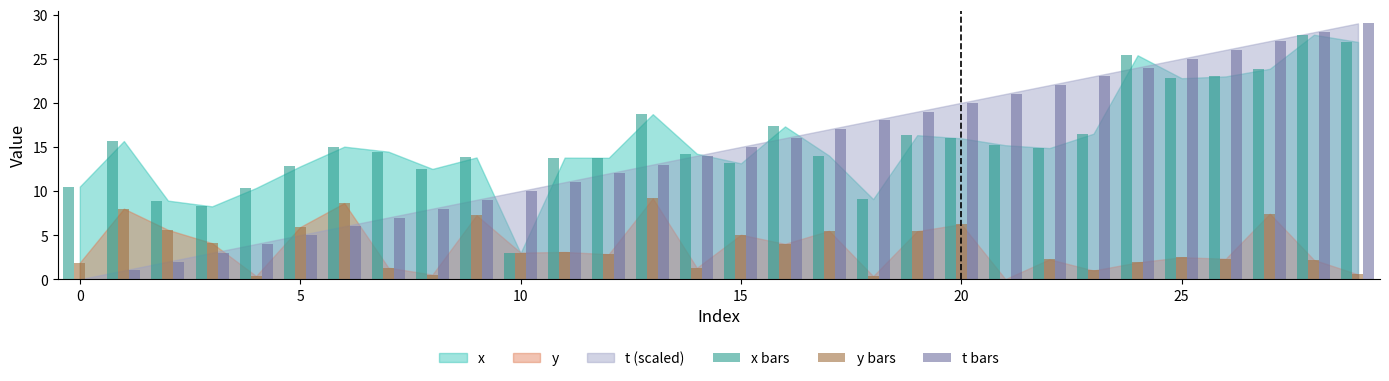

What is the maximum value shown in the chart?

29.0